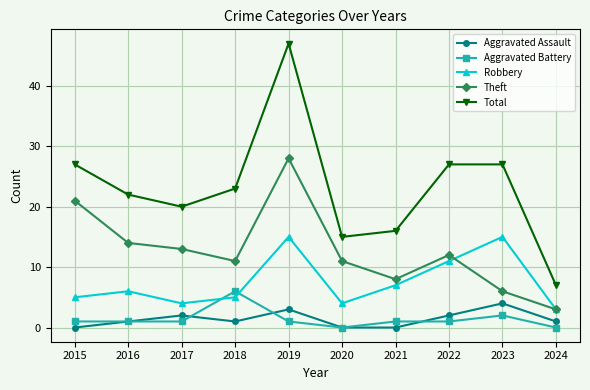

Is this an area chart (filled region under the line)?

No